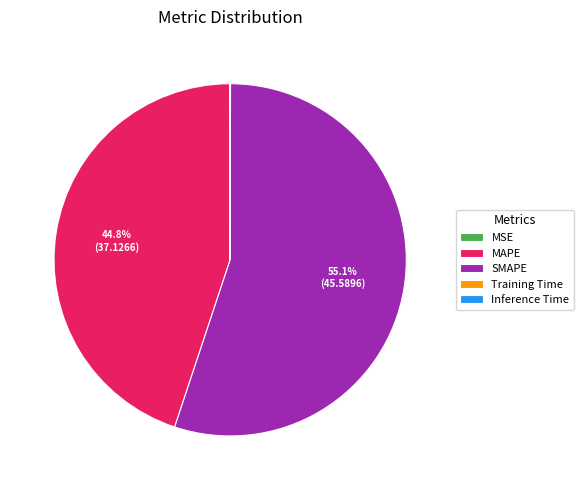

Which category has the biggest portion of the pie?

SMAPE